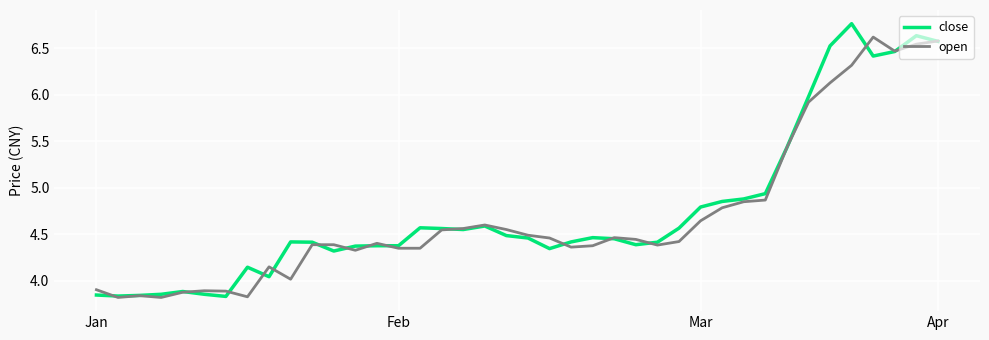

What is the value of the close point at the 10th from the left?

4.4